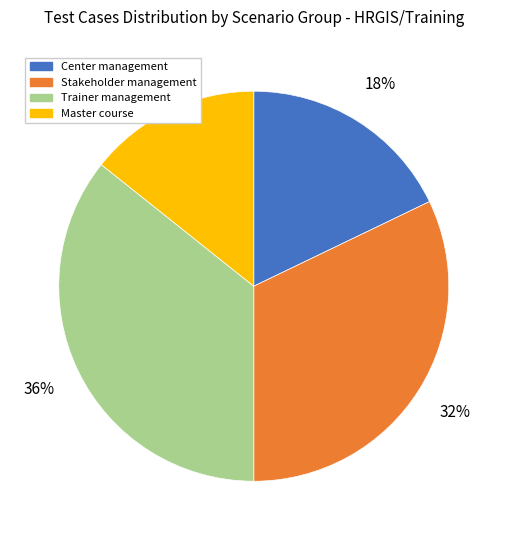

Is it true that Trainer management is 36% of the pie?

True